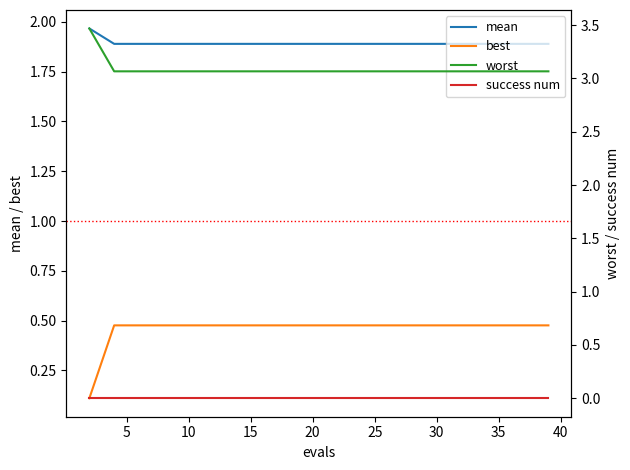

What is the minimum value for mean?

1.9